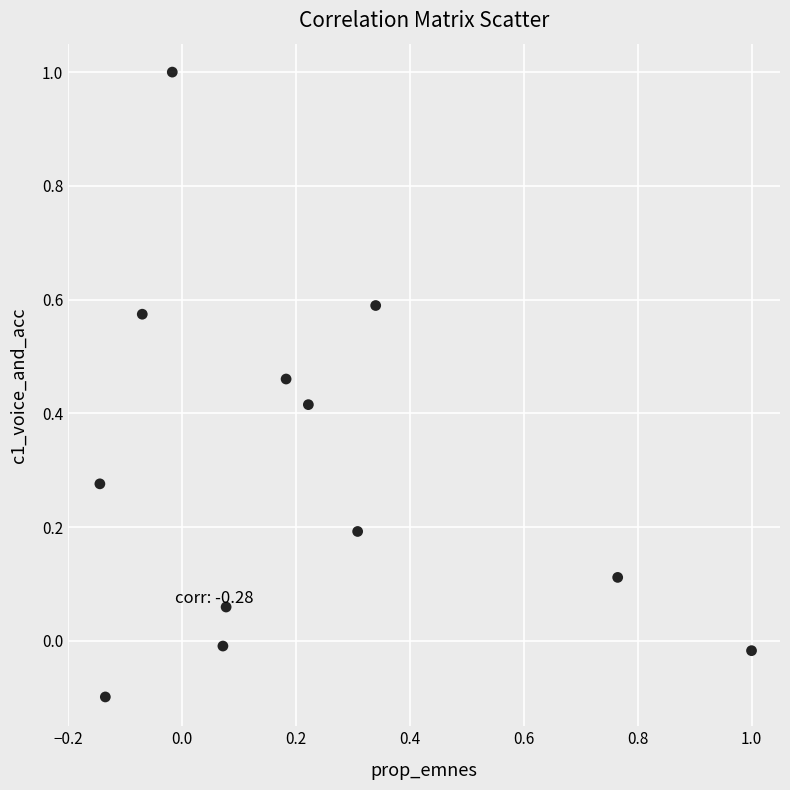

What is the range of X values (max minus min)?

1.1